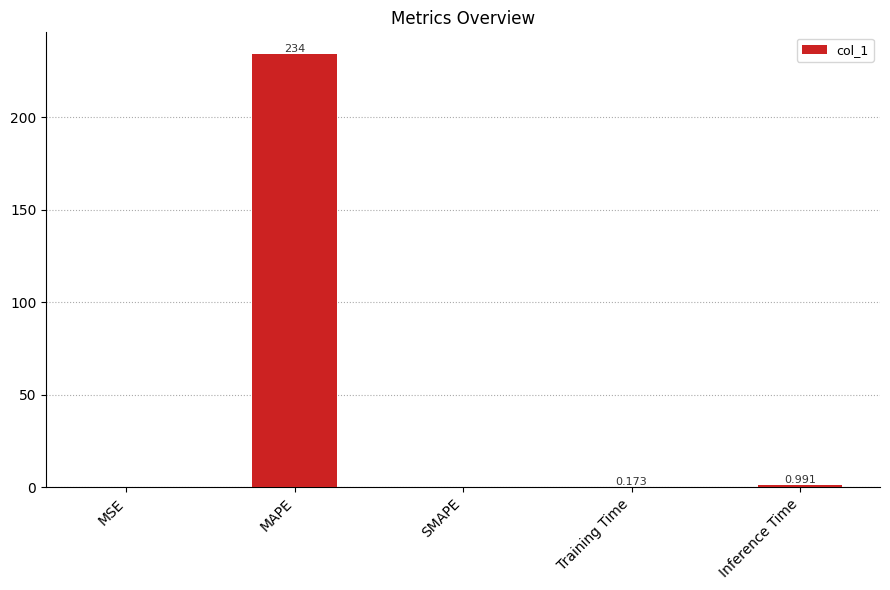

Between MSE and MAPE, which is larger?

MAPE